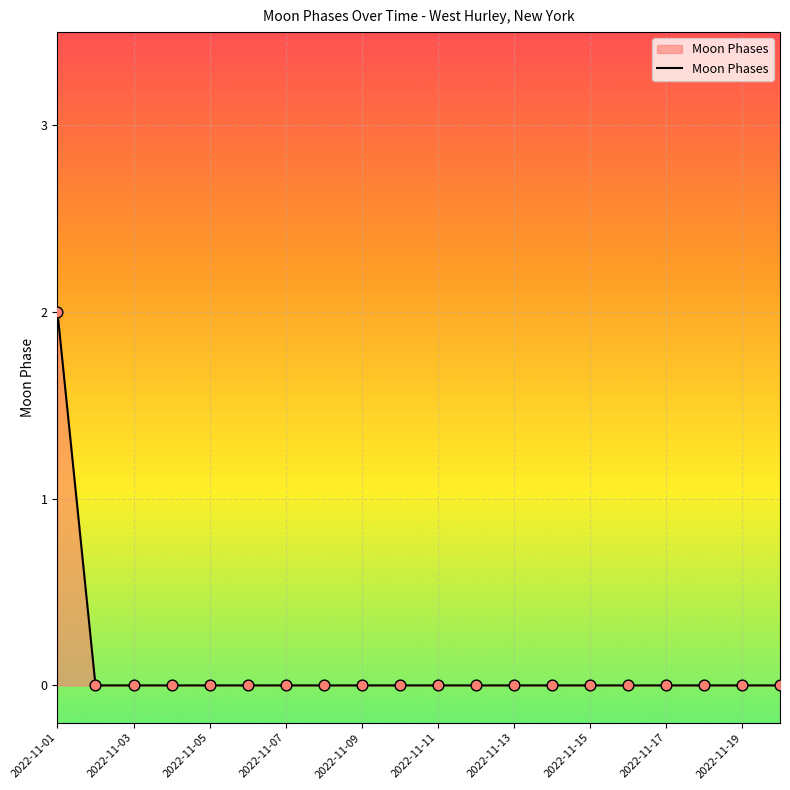

How many lines are shown in the chart?

1